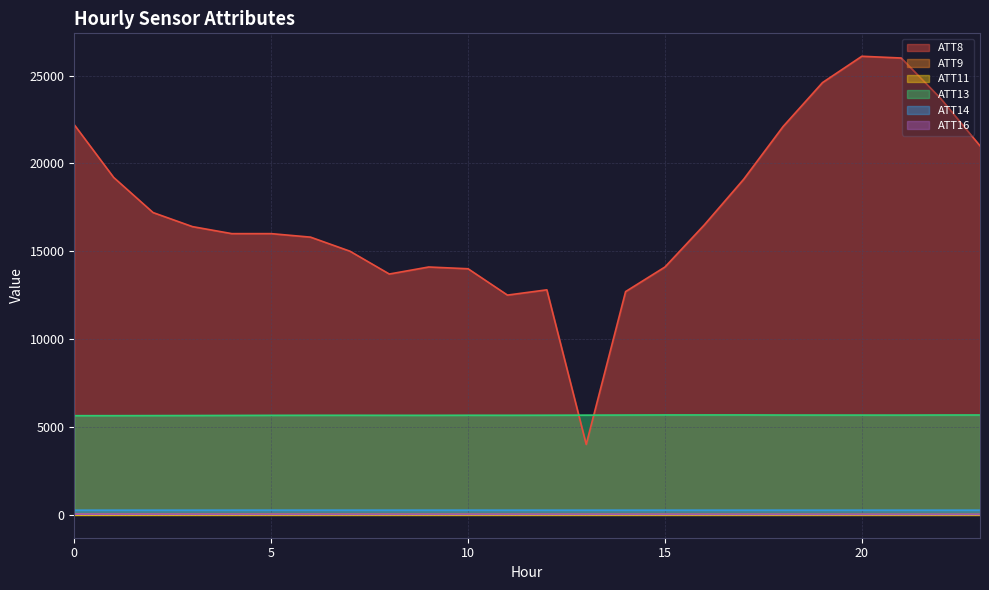

Which has a higher value, 23 or 6?

23